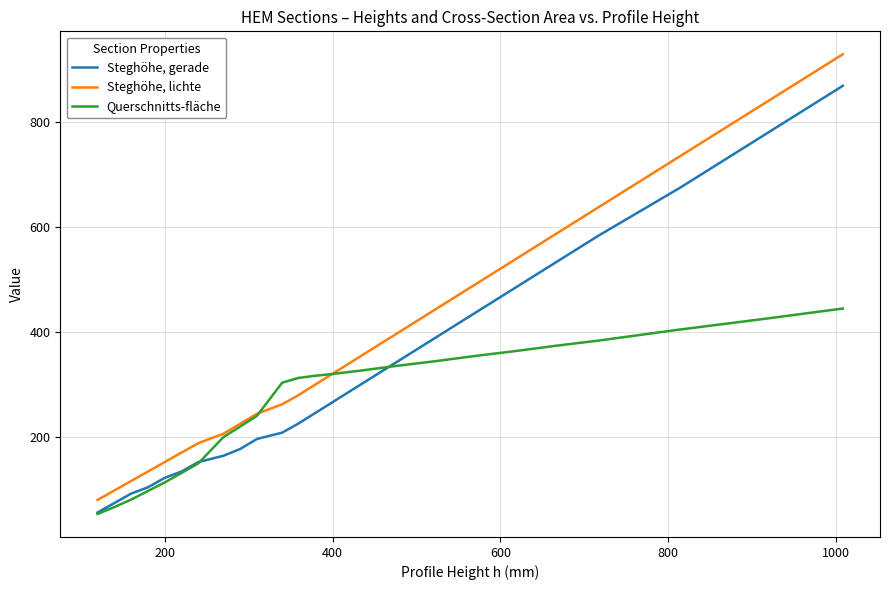

List the series in order of their peak value, highest first.

Steghöhe, lichte, Steghöhe, gerade, Querschnitts-fläche